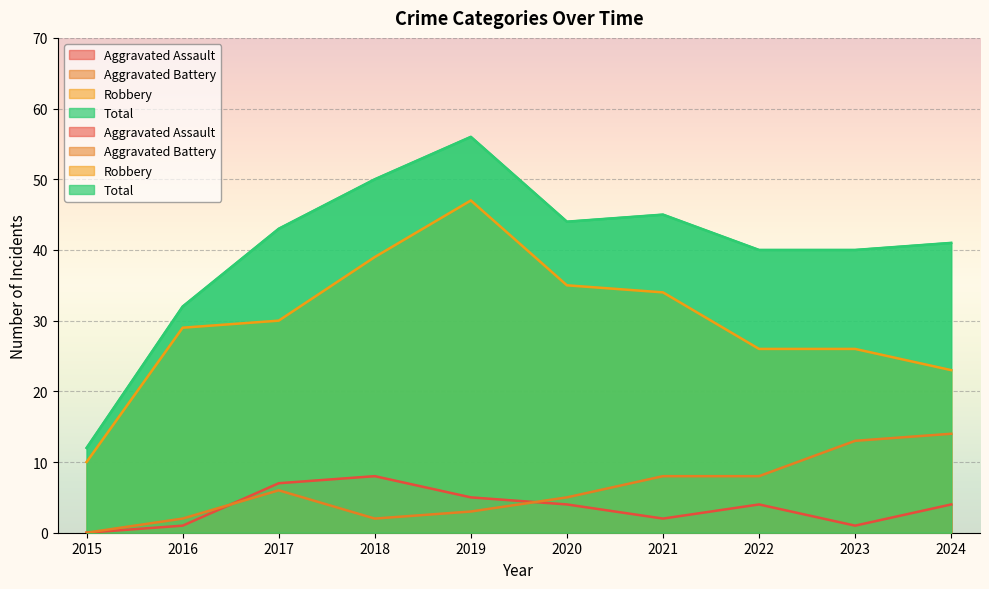

Where is the first local maximum for Robbery?

2019